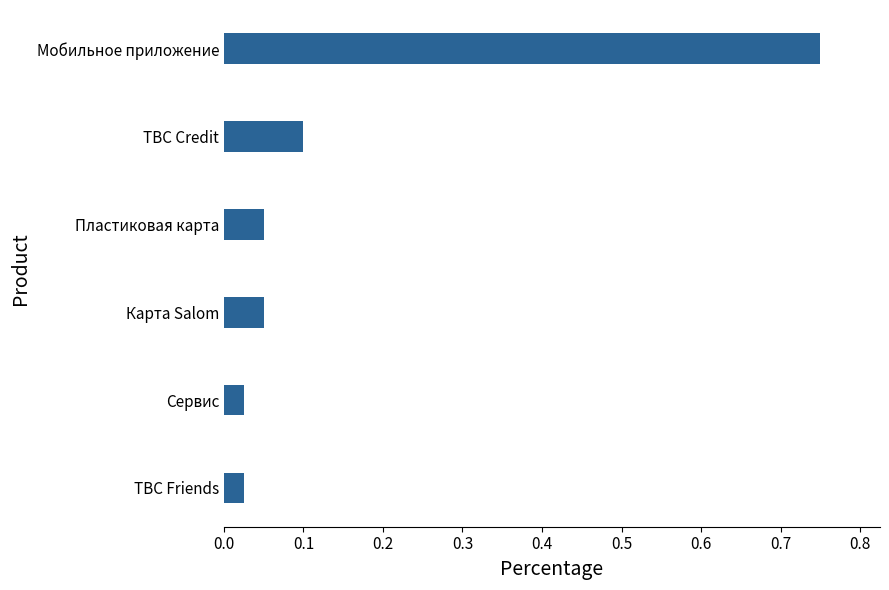

What is the difference between the maximum and minimum values?

0.7